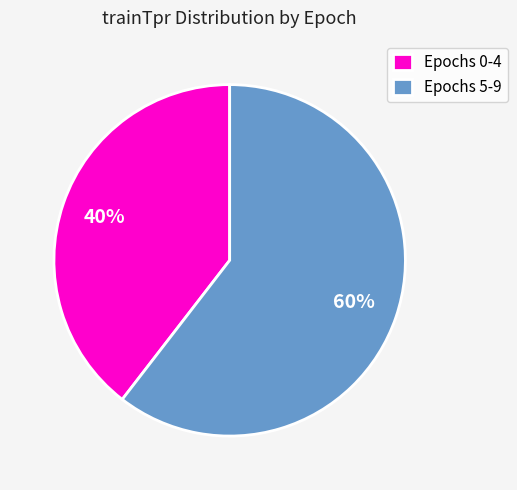

Do Epochs 0-4 and Epochs 5-9 together represent more than half of the pie?

Yes